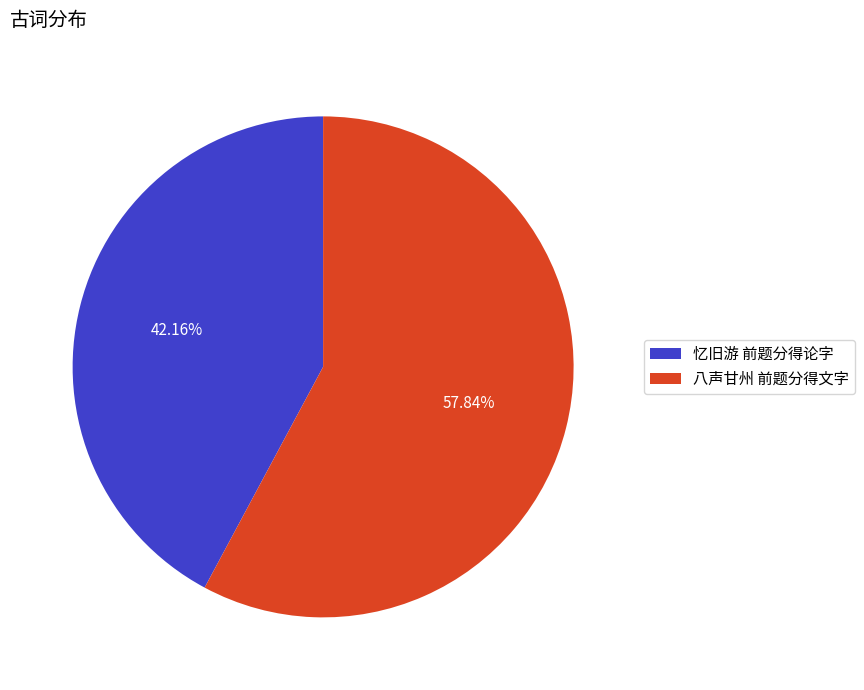

True or false: 忆旧游 前题分得论字 accounts for 27% of the total.

False